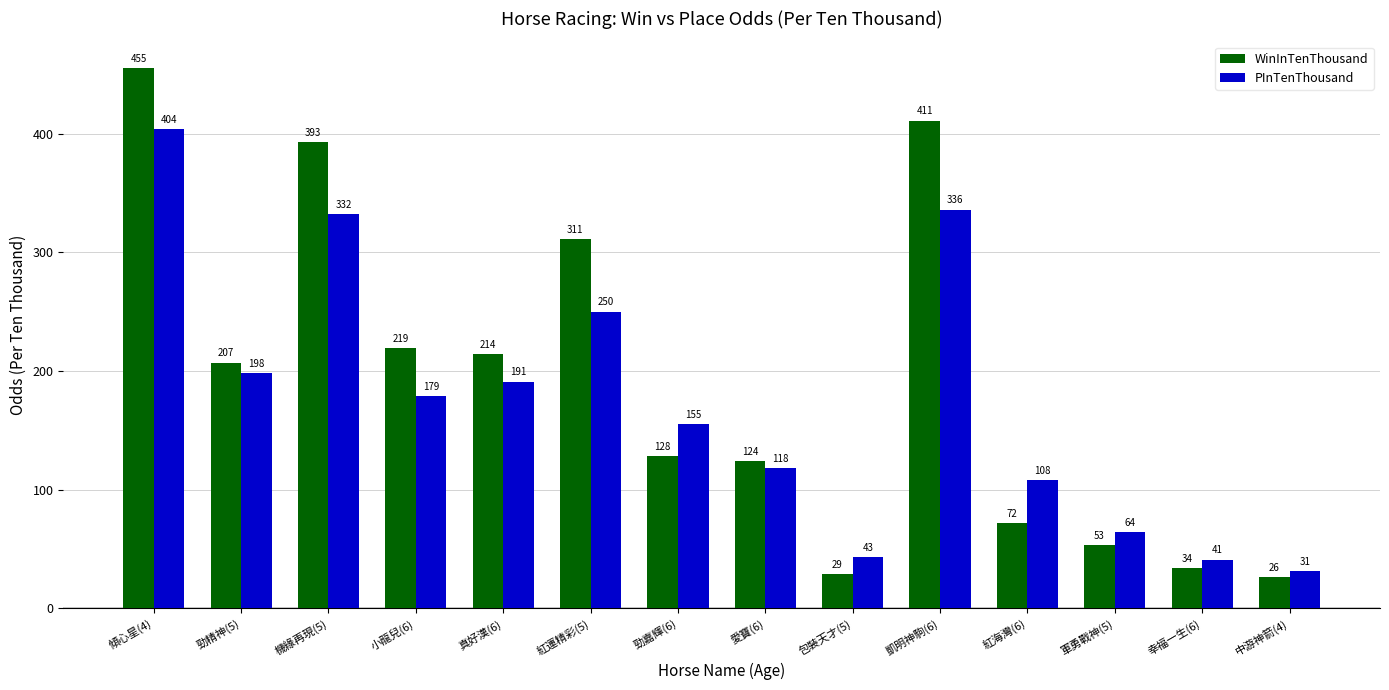

Read the WinInTenThousand value at 傾心星(4), to the nearest 5.

455